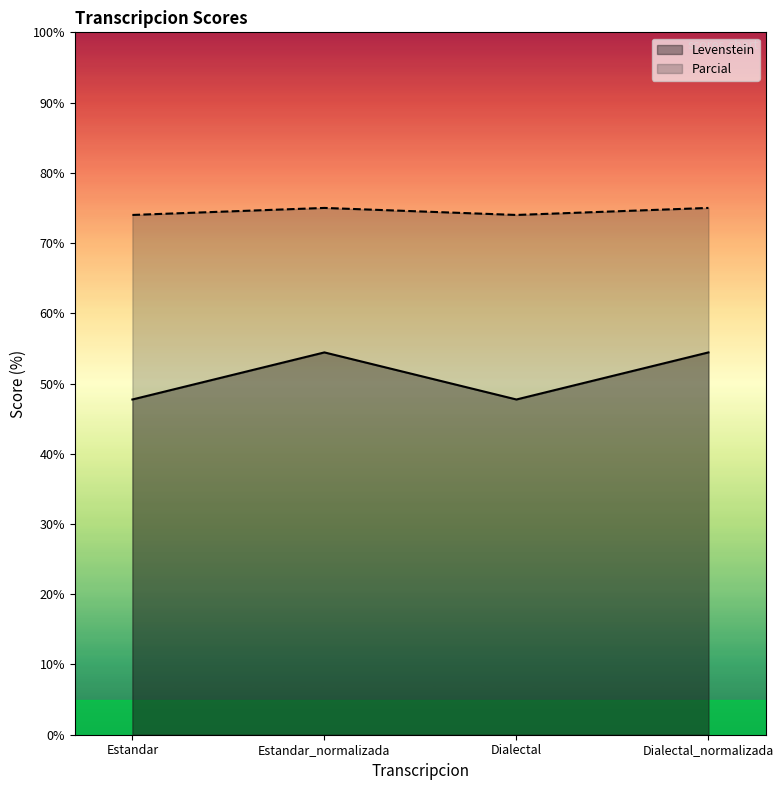

What is the difference between the maximum and minimum values in the Parcial series?

1.0